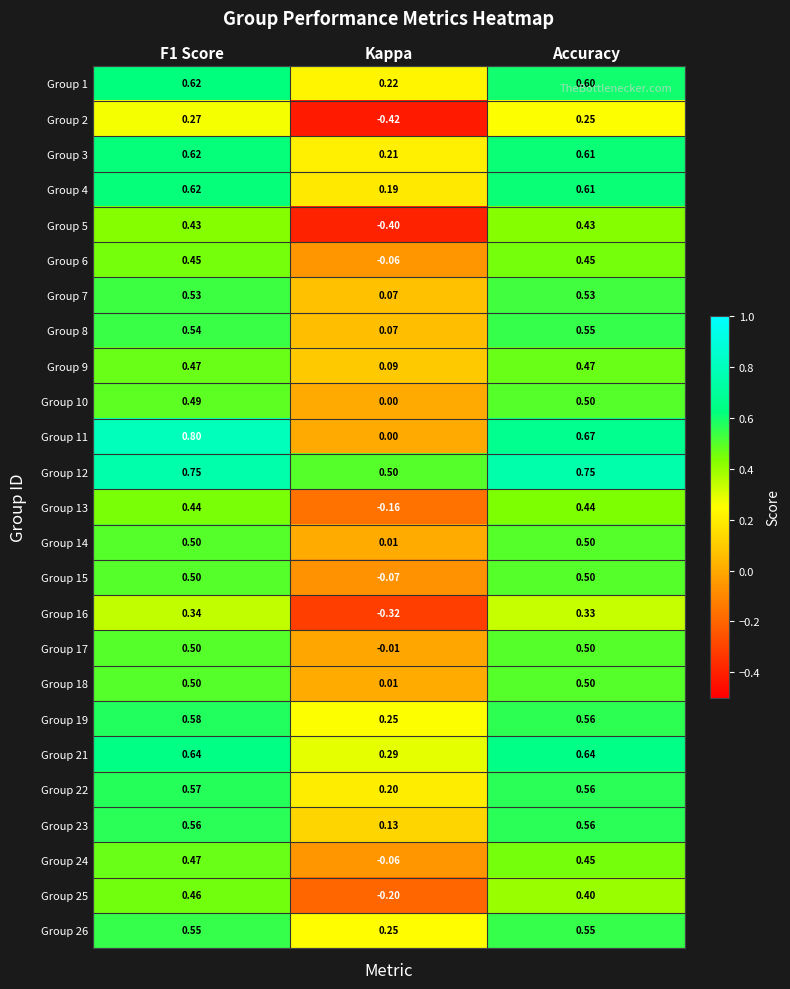

Is the value of Group 21 at F1 Score greater than the value of Group 1 at F1 Score?

Yes